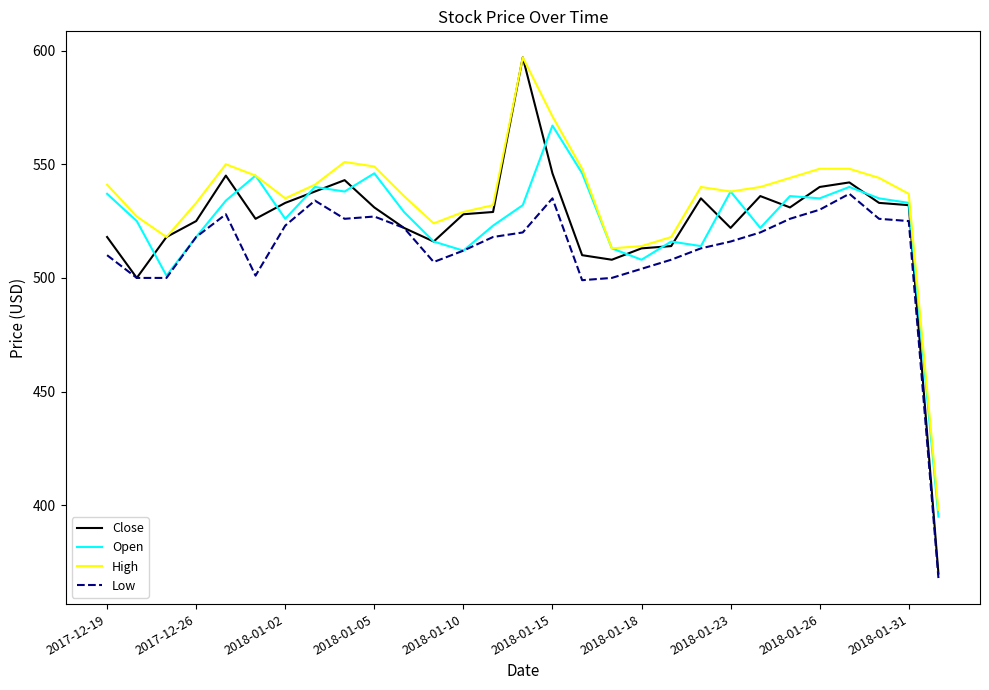

True or false: High and Low intersect in this chart.

False